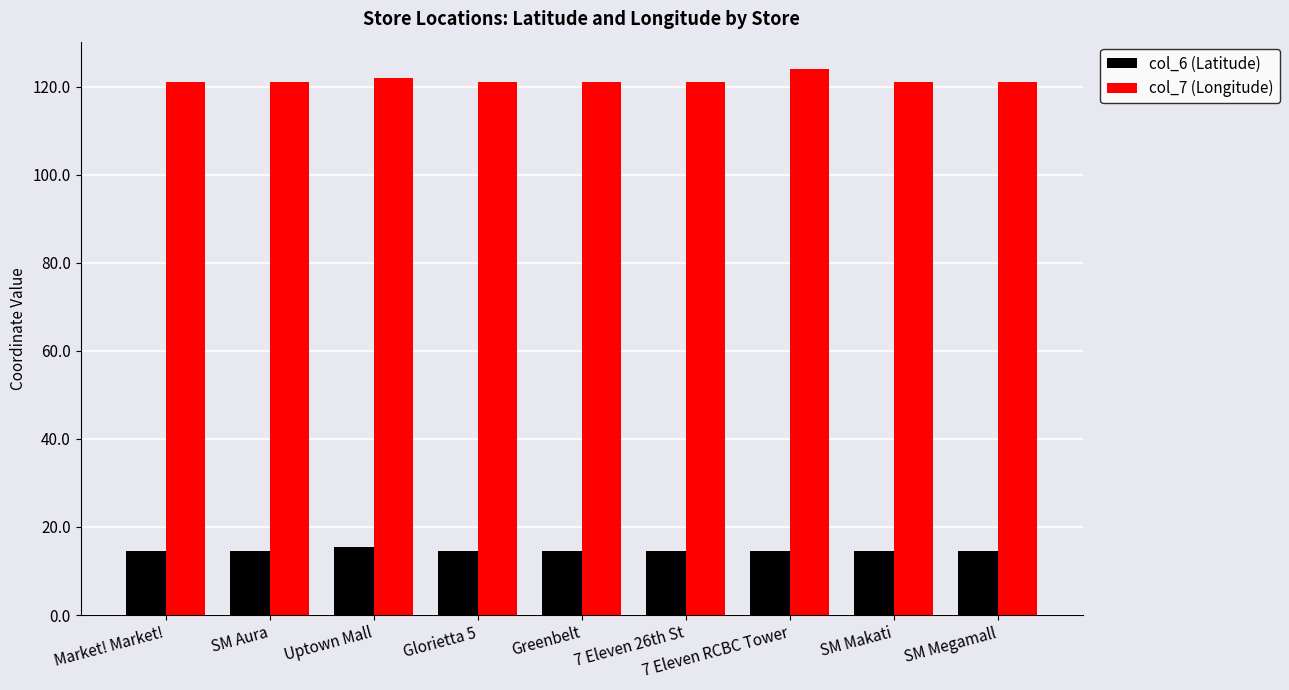

What is the label of the 4th bar from the right?

7 Eleven 26th St